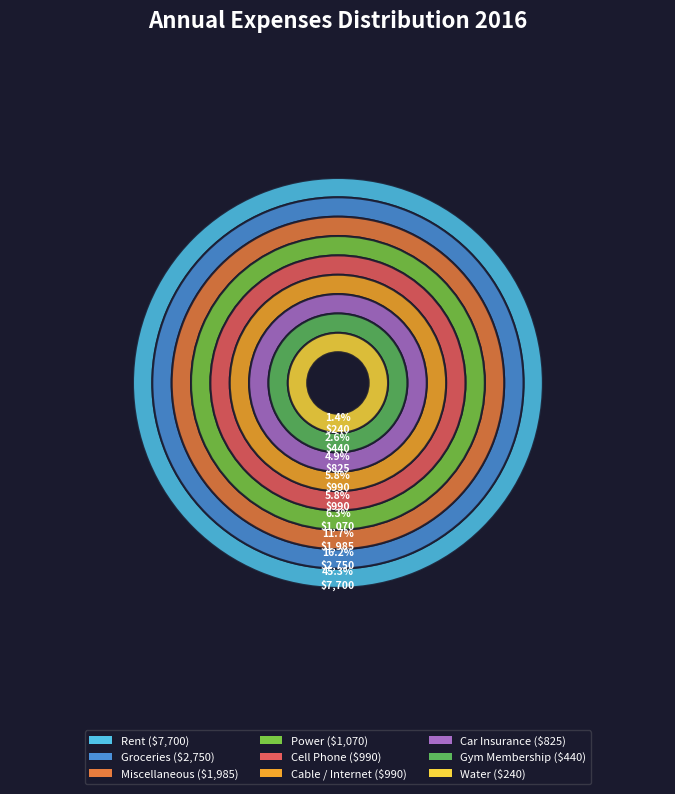

Combined, do Rent and Miscellaneous account for over 50%?

Yes